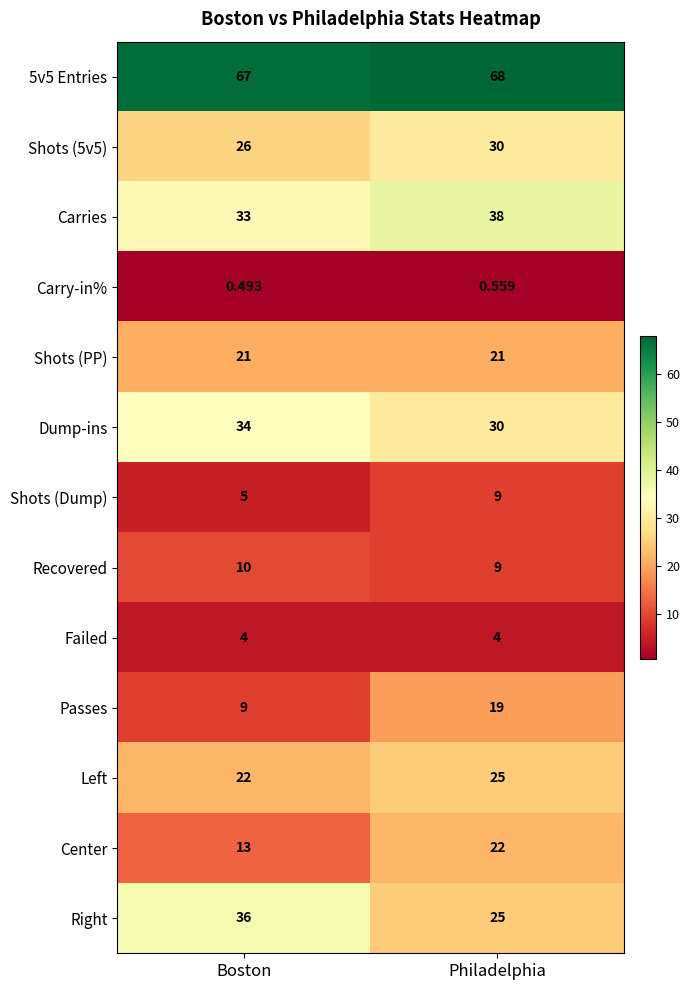

Where is Carry-in% nearest to the value 0?

Boston